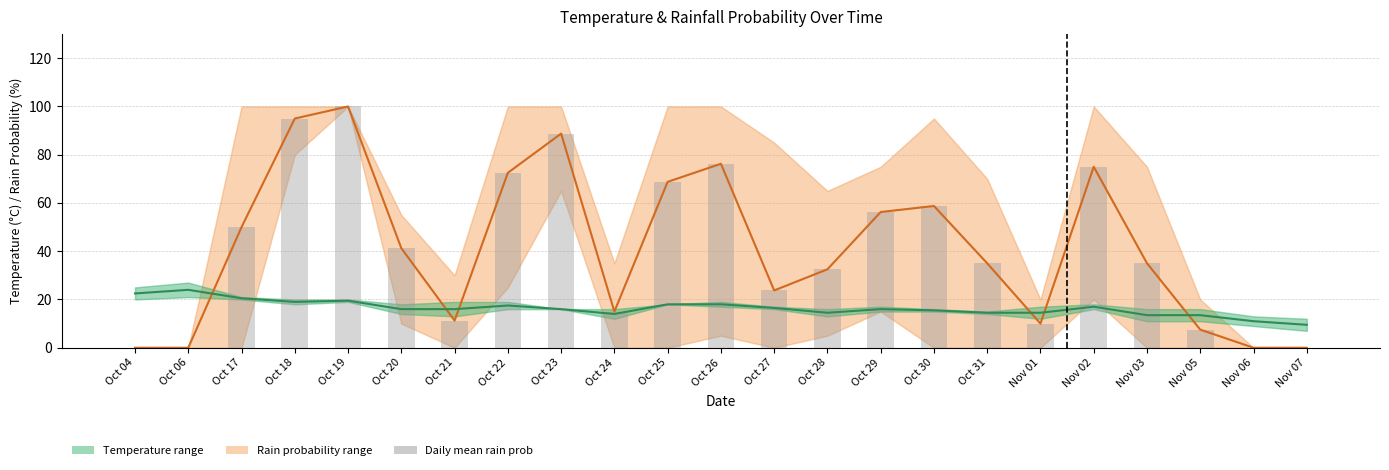

Reading right to left, what are all the values shown in this chart?

Rain Probability (mean): Nov 07=0.0	Nov 06=0.0	Nov 05=7.5	Nov 03=35.0	Nov 02=75.0	Nov 01=10.0	Oct 31=35.0	Oct 30=58.8	Oct 29=56.2	Oct 28=32.5	Oct 27=23.8	Oct 26=76.2	Oct 25=68.8	Oct 24=15.0	Oct 23=88.8	Oct 22=72.5	Oct 21=11.2	Oct 20=41.2	Oct 19=100.0	Oct 18=95.0	Oct 17=50.0	Oct 06=0.0	Oct 04=0.0
Temperature (mean °C): Nov 07=9.5	Nov 06=11.0	Nov 05=13.5	Nov 03=13.5	Nov 02=17.0	Nov 01=14.5	Oct 31=14.5	Oct 30=15.5	Oct 29=16.0	Oct 28=14.5	Oct 27=16.5	Oct 26=18.0	Oct 25=18.0	Oct 24=14.0	Oct 23=16.0	Oct 22=17.5	Oct 21=16.0	Oct 20=16.0	Oct 19=19.5	Oct 18=19.0	Oct 17=20.5	Oct 06=24.0	Oct 04=22.5
Rain Prob (daily mean %): Nov 07=0.0	Nov 06=0.0	Nov 05=7.5	Nov 03=35.0	Nov 02=75.0	Nov 01=10.0	Oct 31=35.0	Oct 30=58.8	Oct 29=56.2	Oct 28=32.5	Oct 27=23.8	Oct 26=76.2	Oct 25=68.8	Oct 24=15.0	Oct 23=88.8	Oct 22=72.5	Oct 21=11.2	Oct 20=41.2	Oct 19=100.0	Oct 18=95.0	Oct 17=50.0	Oct 06=0.0	Oct 04=0.0